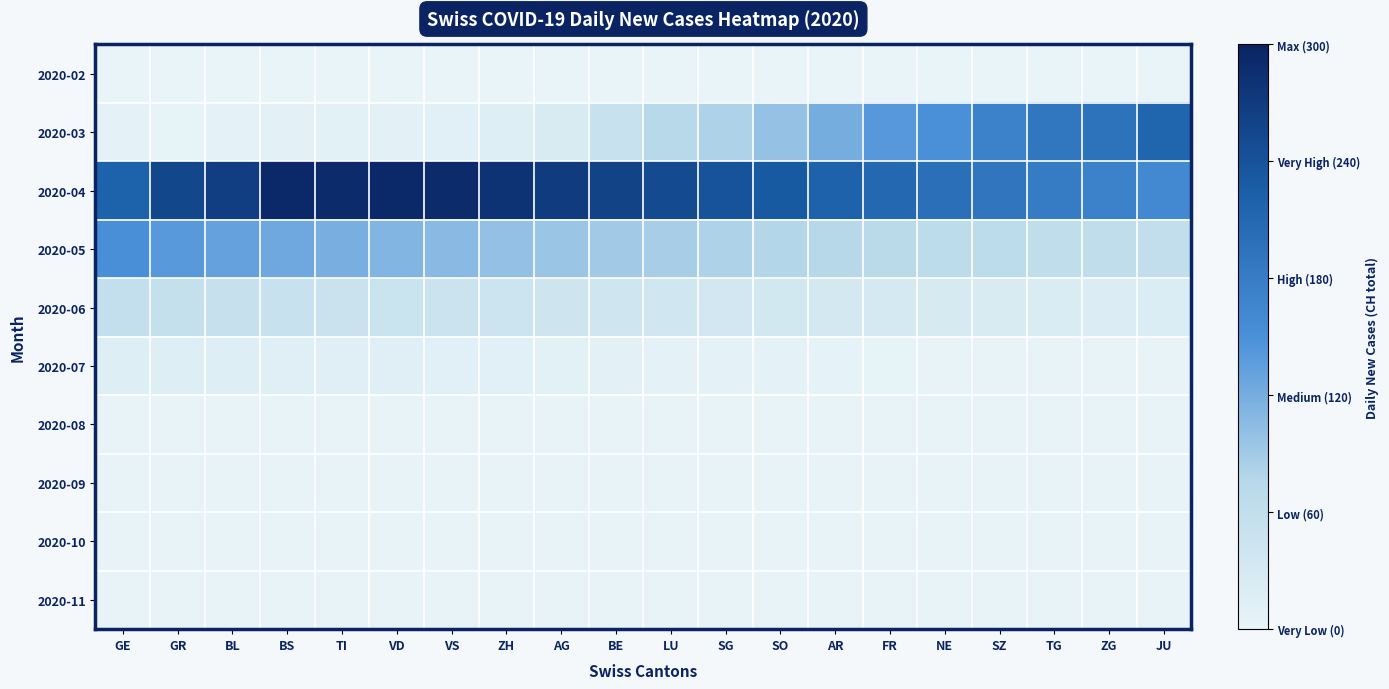

Reading left to right, extract all data points from this chart.

2020-02: GE=0	GR=0	BL=0	BS=0	TI=0	VD=0	VS=0	ZH=0	AG=0	BE=0	LU=0	SG=0	SO=0	AR=0	FR=0	NE=0	SZ=0	TG=0	ZG=0	JU=0
2020-03: GE=6	GR=3	BL=6	BS=8	TI=9	VD=8	VS=11	ZH=15	AG=25	BE=51	LU=74	SG=82	SO=99	AR=120	FR=141	NE=149	SZ=171	TG=188	ZG=194	JU=214
2020-04: GE=219	GR=255	BL=266	BS=293	TI=290	VD=294	VS=290	ZH=280	AG=270	BE=260	LU=250	SG=240	SO=230	AR=220	FR=210	NE=200	SZ=190	TG=180	ZG=170	JU=160
2020-05: GE=150	GR=140	BL=132	BS=125	TI=118	VD=112	VS=106	ZH=100	AG=95	BE=90	LU=86	SG=82	SO=78	AR=75	FR=72	NE=69	SZ=66	TG=63	ZG=61	JU=59
2020-06: GE=57	GR=55	BL=53	BS=51	TI=49	VD=47	VS=45	ZH=43	AG=41	BE=39	LU=37	SG=35	SO=33	AR=31	FR=29	NE=27	SZ=25	TG=23	ZG=21	JU=19
2020-07: GE=17	GR=16	BL=15	BS=14	TI=13	VD=12	VS=11	ZH=10	AG=9	BE=8	LU=7	SG=6	SO=5	AR=4	FR=3	NE=2	SZ=2	TG=2	ZG=2	JU=2
2020-08: GE=2	GR=2	BL=2	BS=2	TI=2	VD=2	VS=2	ZH=2	AG=2	BE=2	LU=2	SG=2	SO=2	AR=2	FR=2	NE=2	SZ=2	TG=2	ZG=2	JU=2
2020-09: GE=2	GR=2	BL=2	BS=2	TI=2	VD=2	VS=2	ZH=2	AG=2	BE=2	LU=2	SG=2	SO=2	AR=2	FR=2	NE=2	SZ=2	TG=2	ZG=2	JU=2
2020-10: GE=2	GR=2	BL=2	BS=2	TI=2	VD=2	VS=2	ZH=2	AG=2	BE=2	LU=2	SG=2	SO=2	AR=2	FR=2	NE=2	SZ=2	TG=2	ZG=2	JU=2
2020-11: GE=2	GR=2	BL=2	BS=2	TI=2	VD=2	VS=2	ZH=2	AG=2	BE=2	LU=2	SG=2	SO=2	AR=2	FR=2	NE=2	SZ=2	TG=2	ZG=2	JU=2